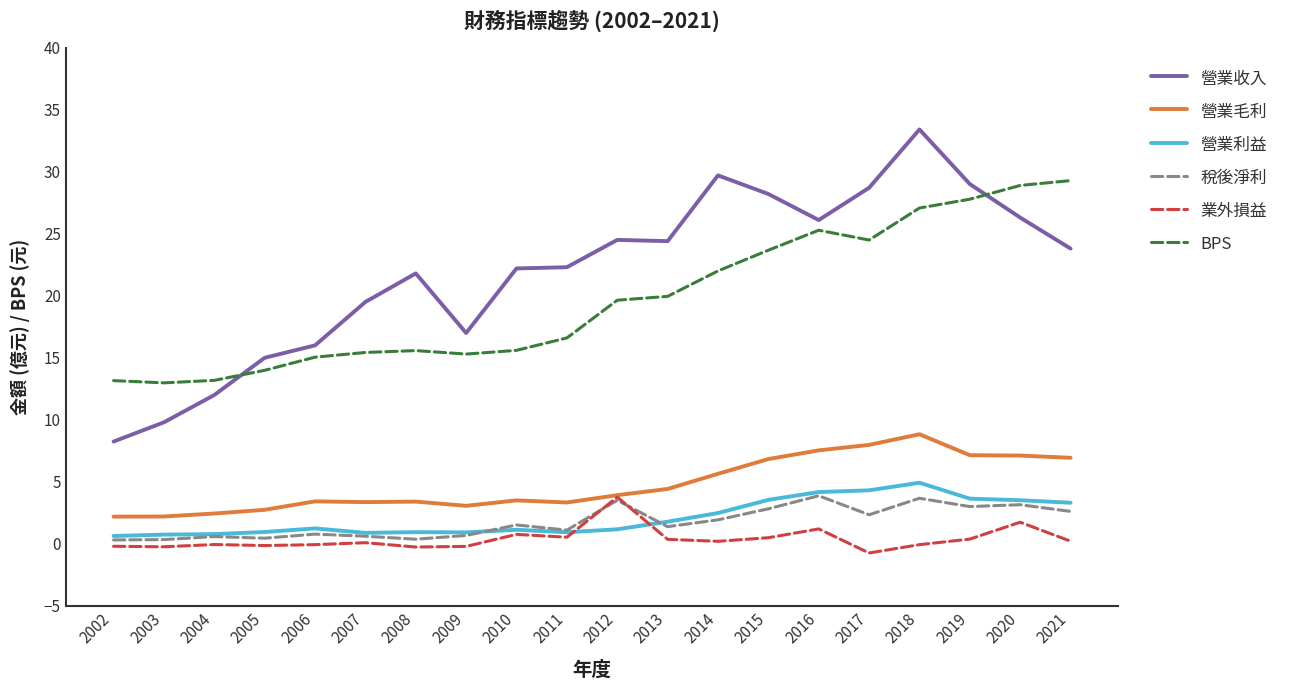

Is it true that 營業利益 equals 1.1 at 2010?

True